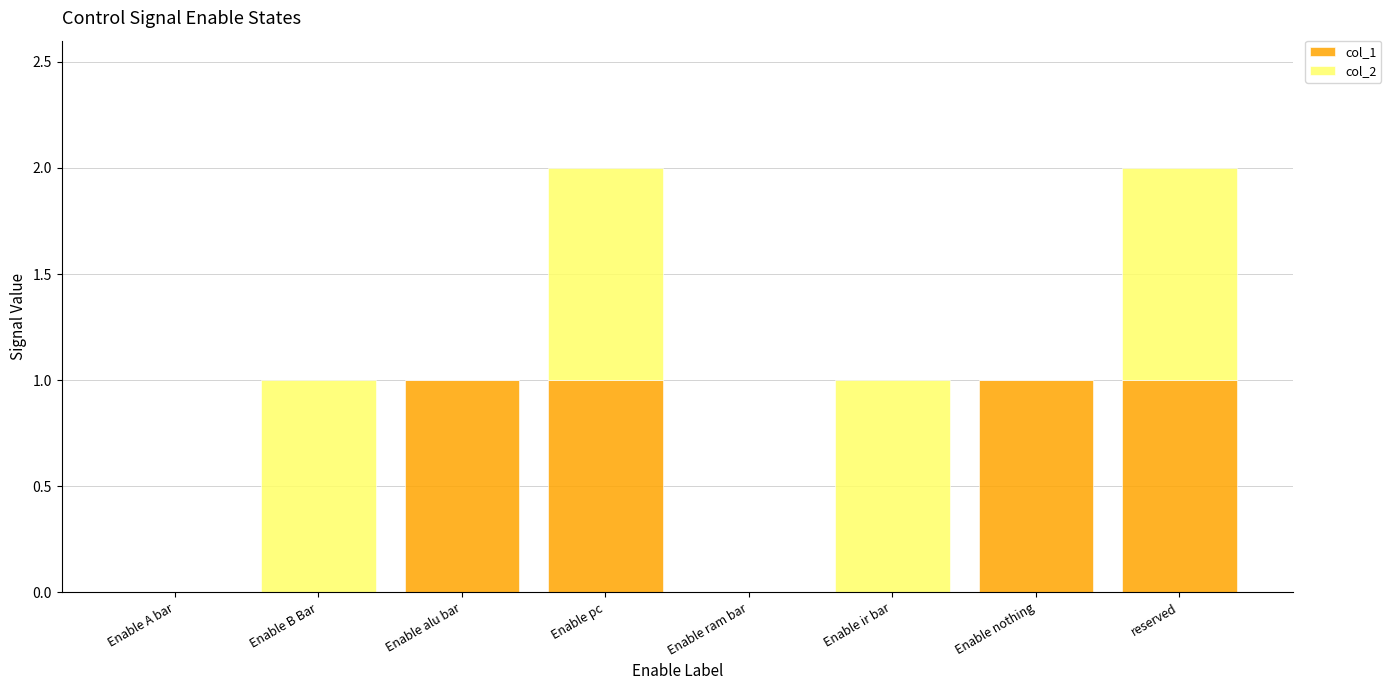

The value of col_1 at Enable pc is 1. True or false?

True